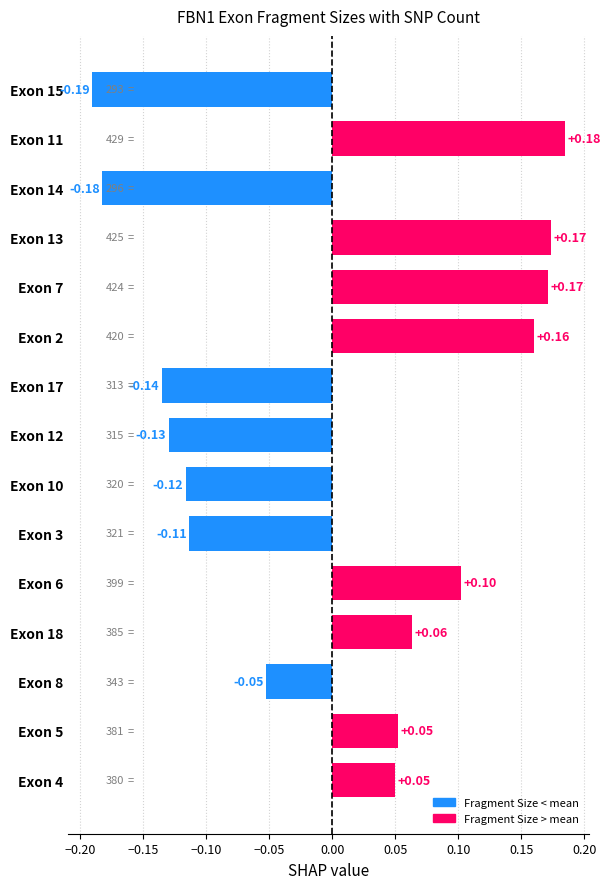

Which has a higher value, Exon 8 or Exon 3?

Exon 8